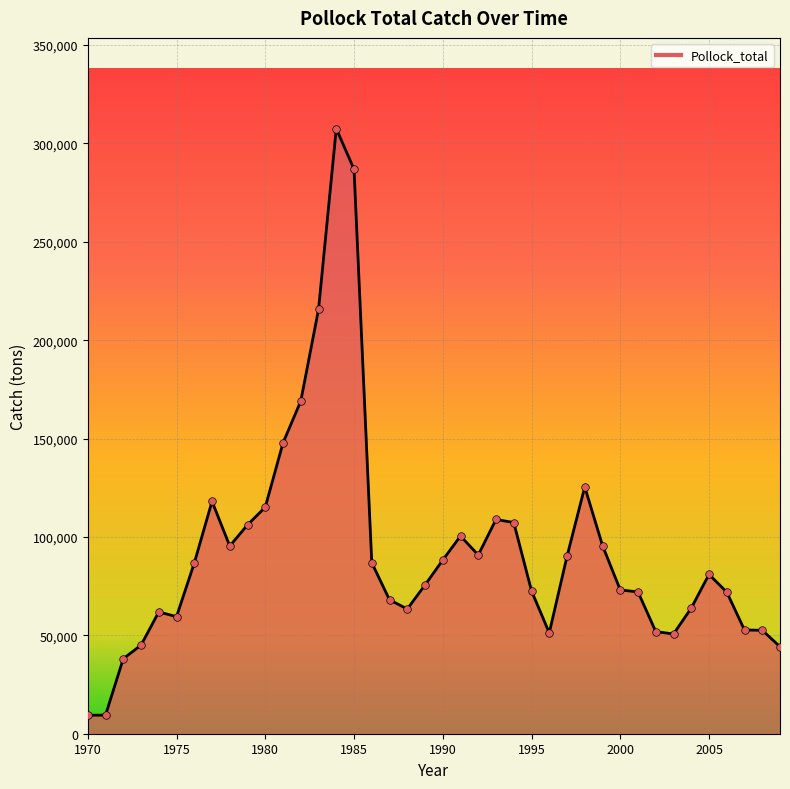

What is the difference between the maximum and minimum values?

298162